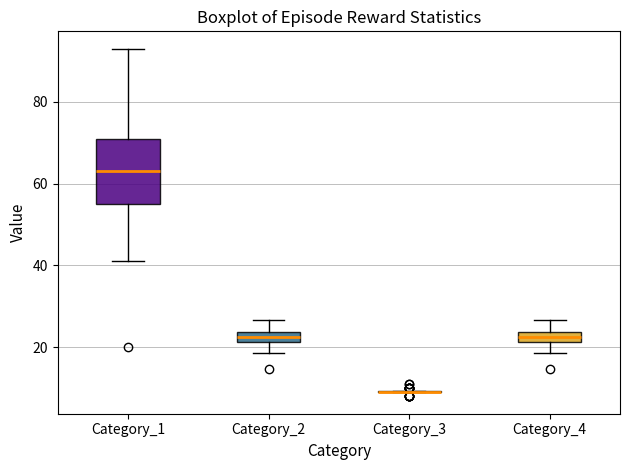

Comparing the boxes themselves (not the whiskers), which one is the tallest?

Category_1